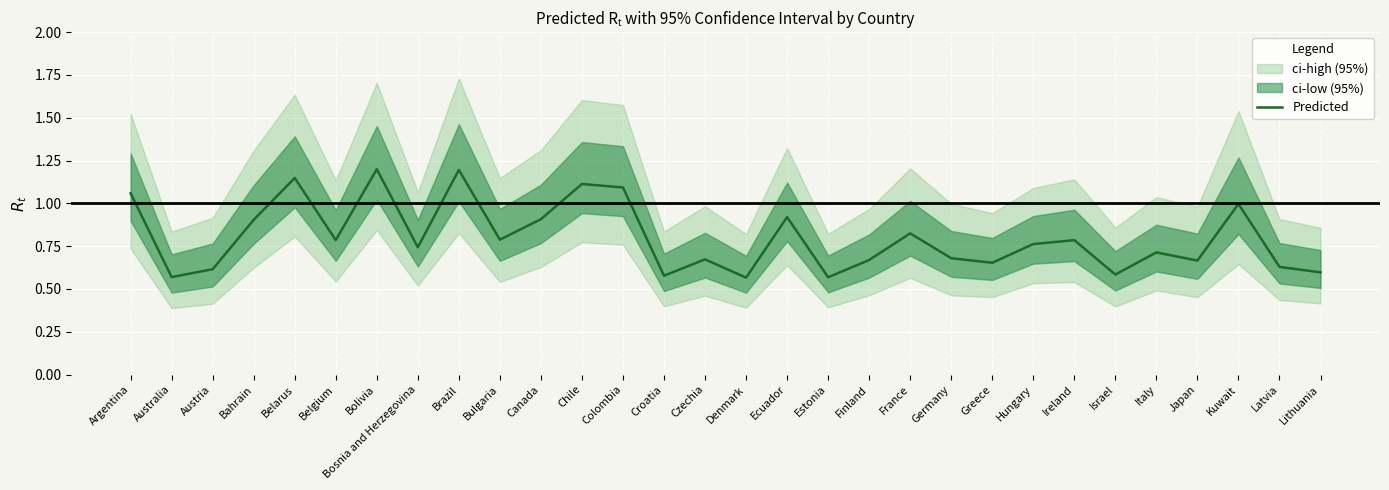

What is the value of the 15th point from the left?

0.7